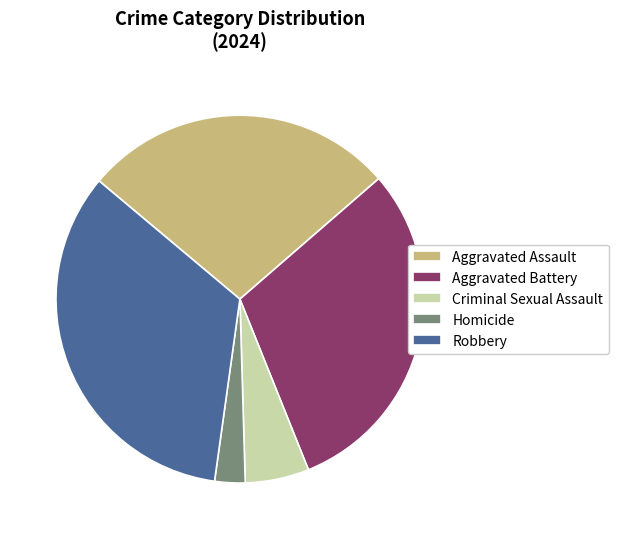

True or false: Criminal Sexual Assault accounts for 1% of the total.

False